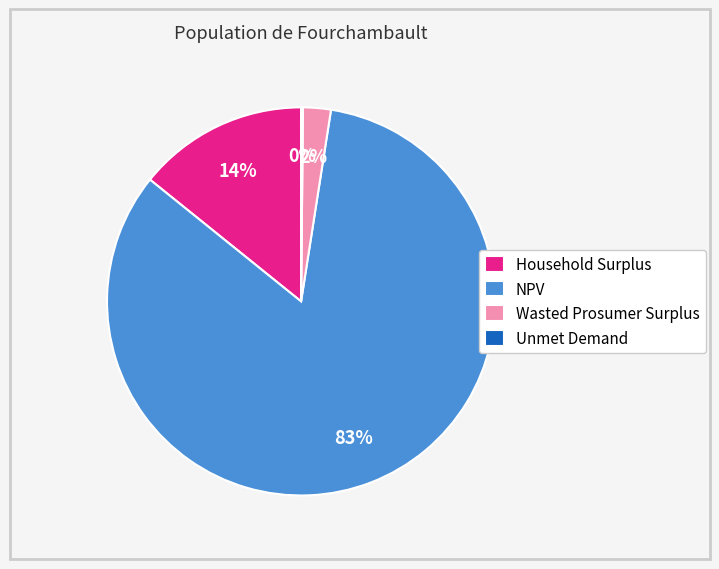

Combined, do Wasted Prosumer Surplus and NPV account for over 50%?

Yes